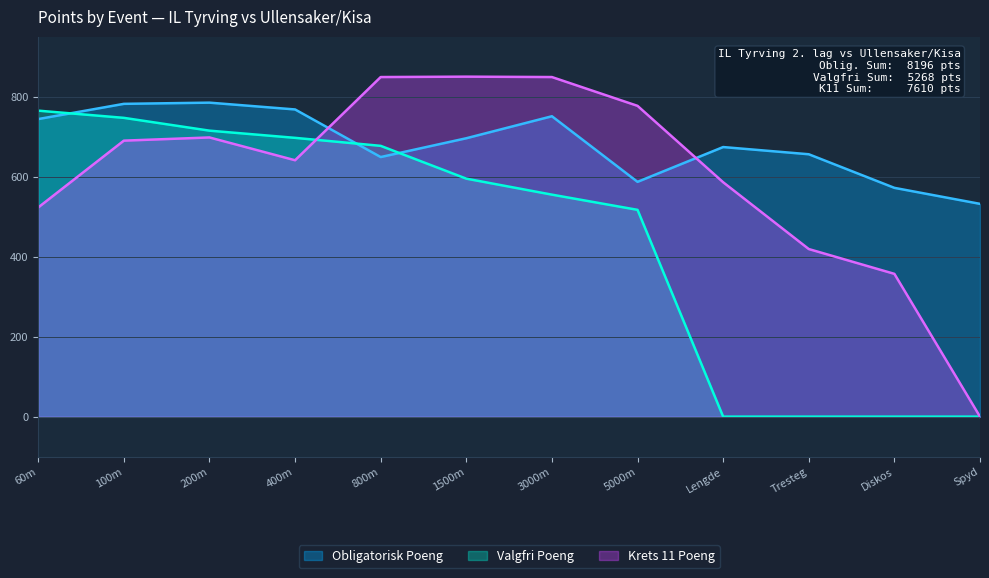

Is it true that Krets 11 Poeng equals 698 at 200m?

True